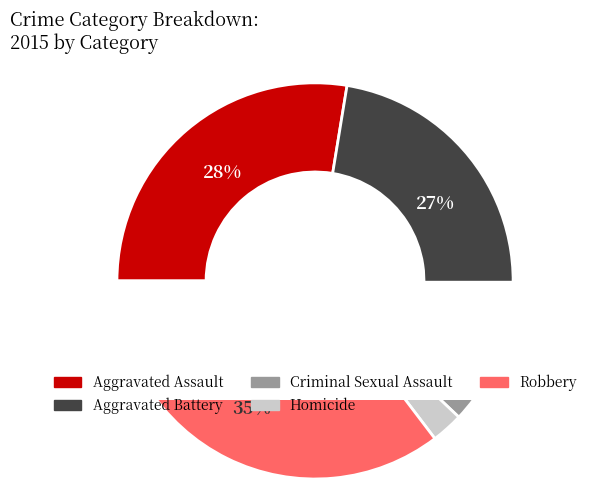

Do Robbery and Aggravated Battery together represent more than half of the pie?

Yes